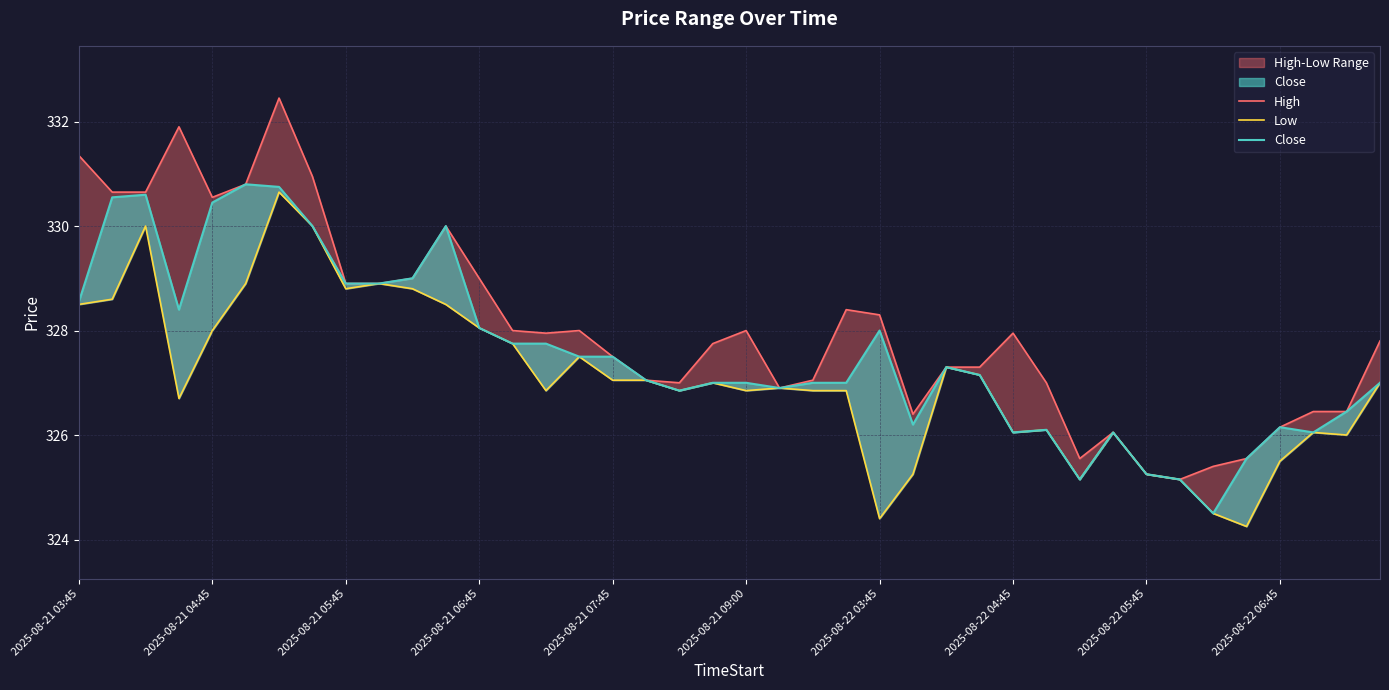

How many data points in High are less than 327?

11